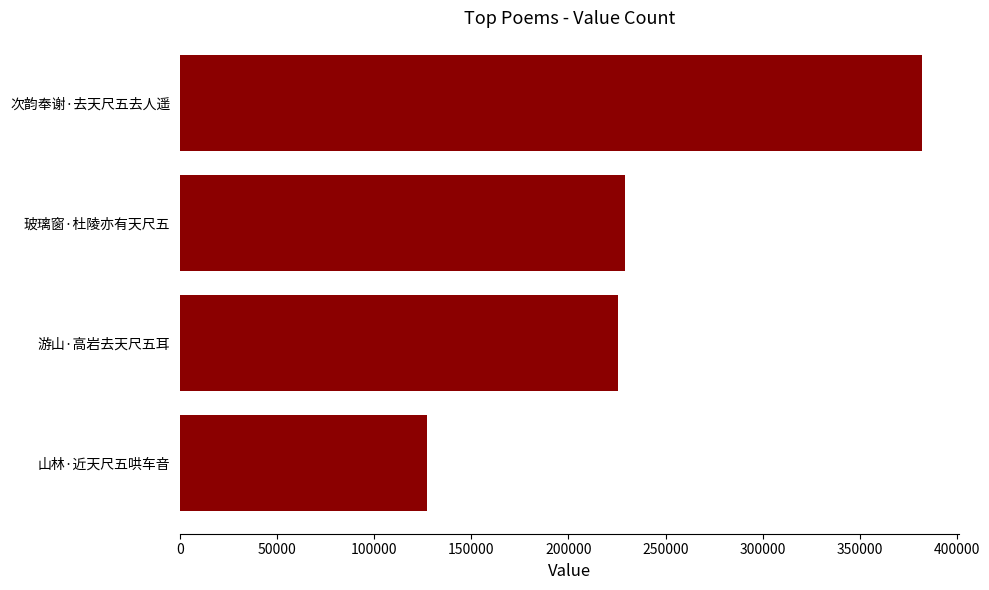

At which category does the chart reach its peak across all series?

次韵奉谢·去天尺五去人遥